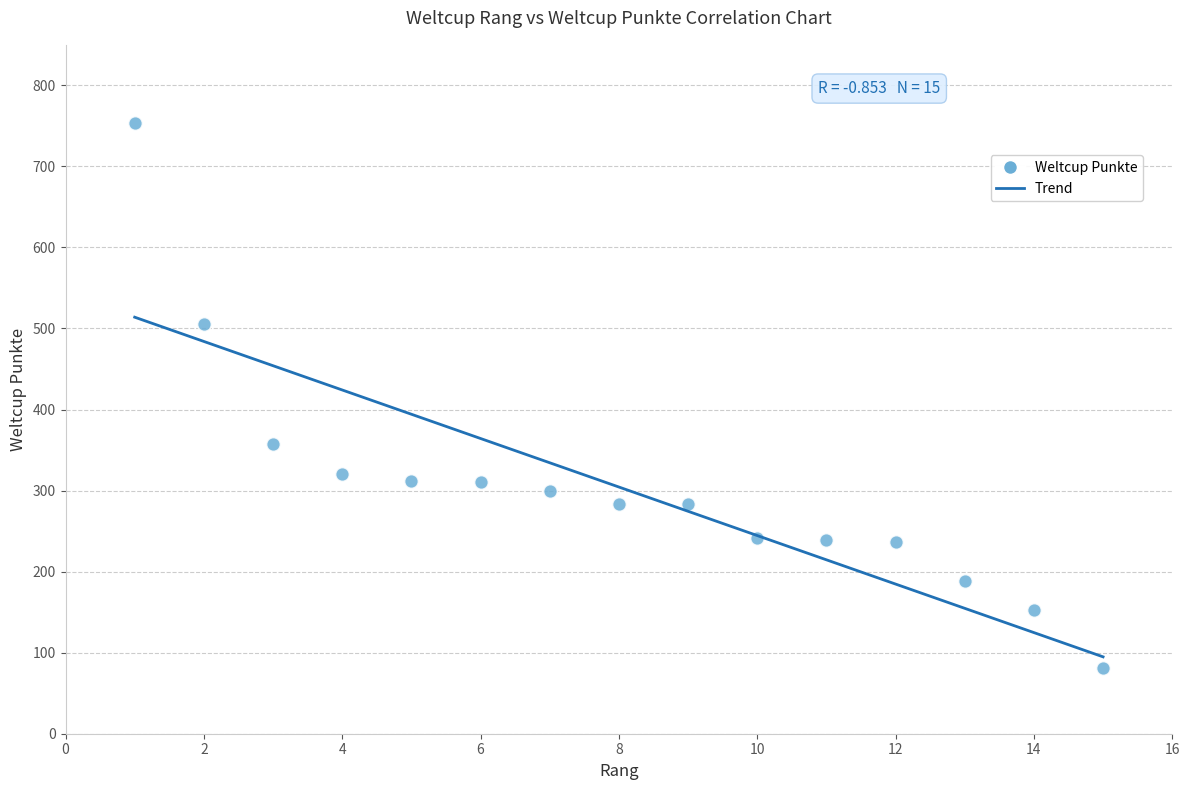

What is the range of Y values (max minus min)?

672